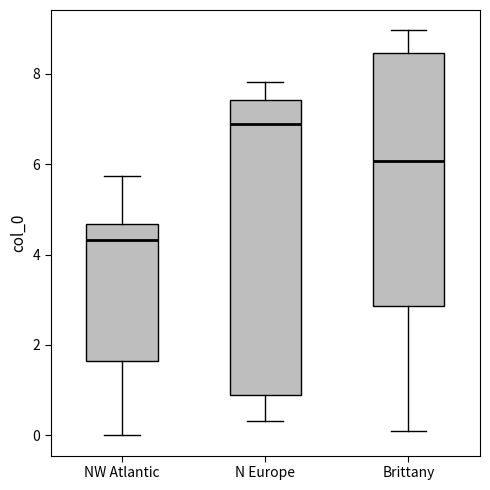

Which box has the lowest median line?

NW Atlantic